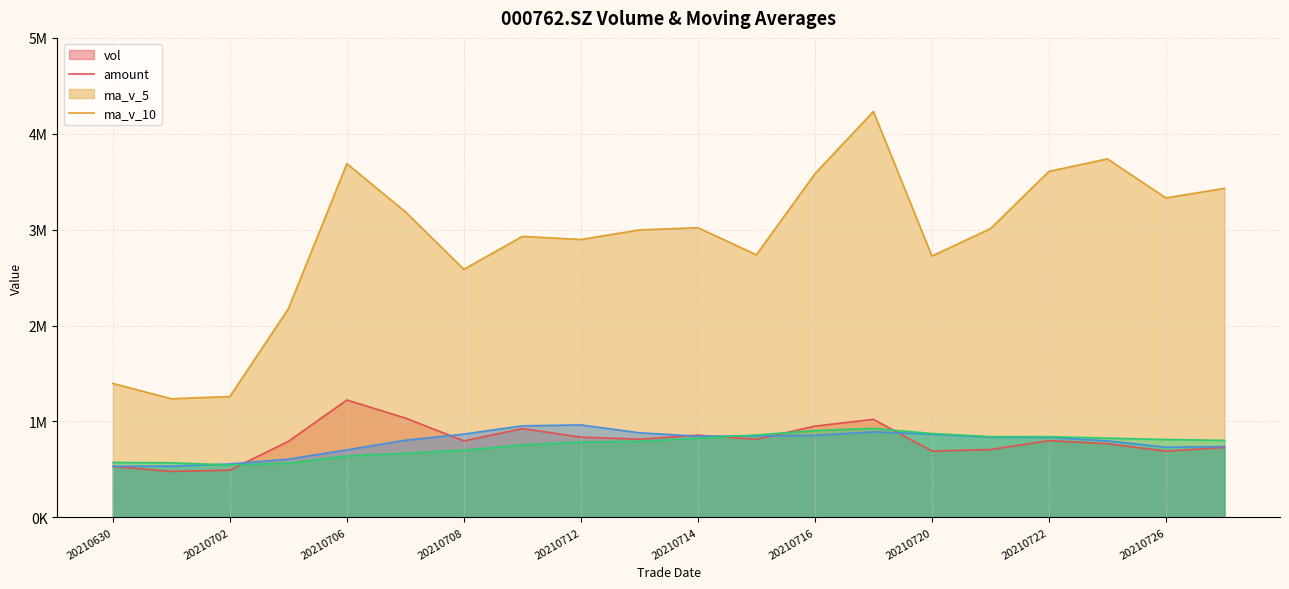

At which category is the sum across all series the highest?

20210719